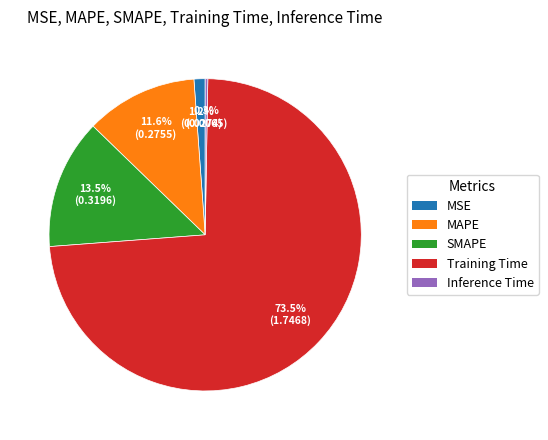

Is there a majority slice in this chart?

Yes